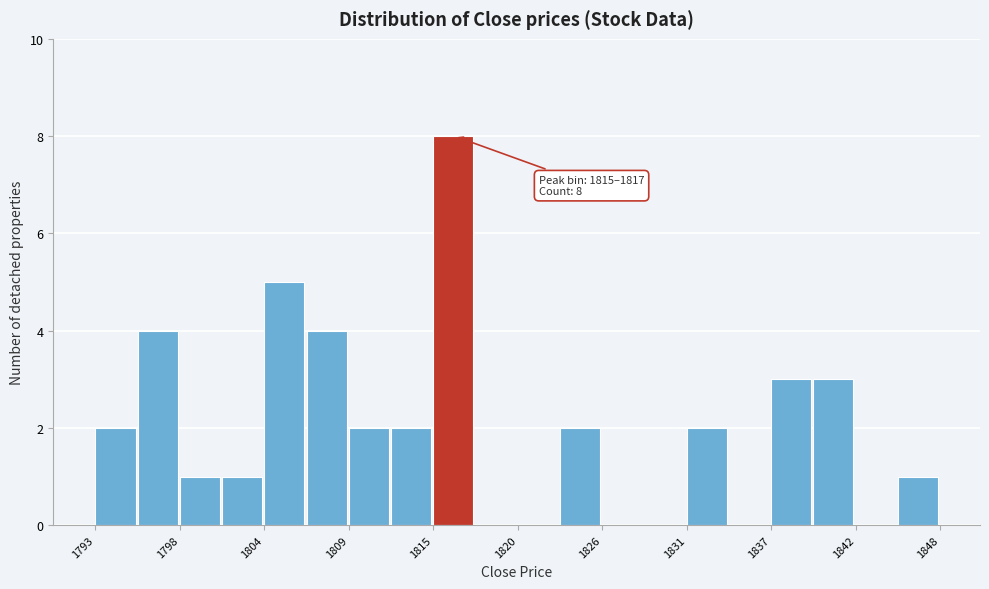

Around what value on the x-axis is the tallest bar? Give the approximate position of its centre, as read against the axis.

1816